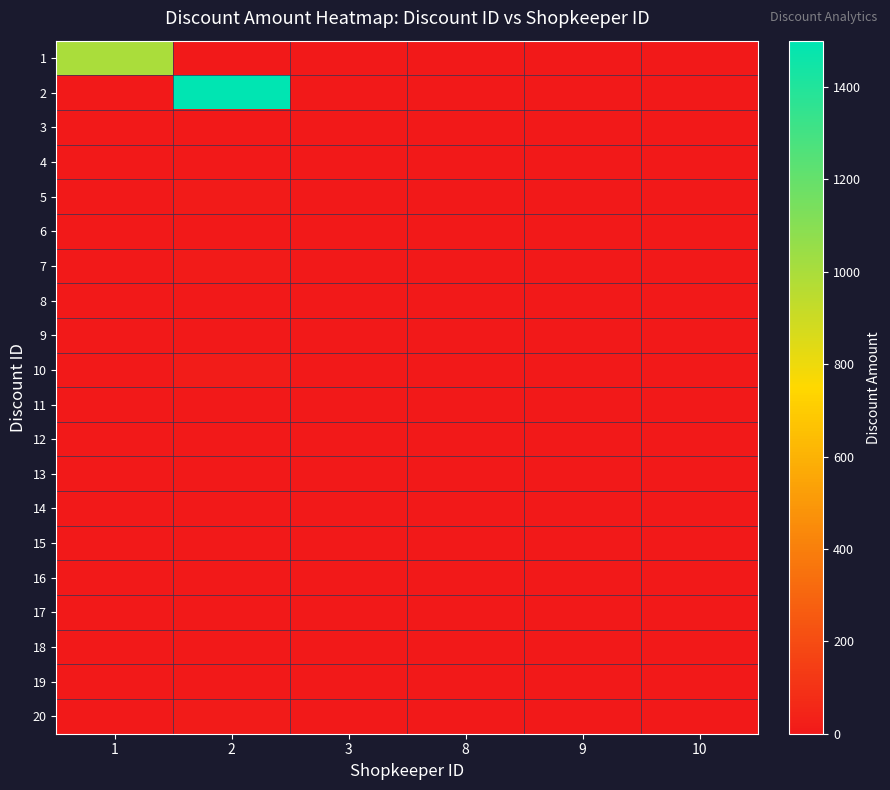

Which category has the highest value across all series?

2